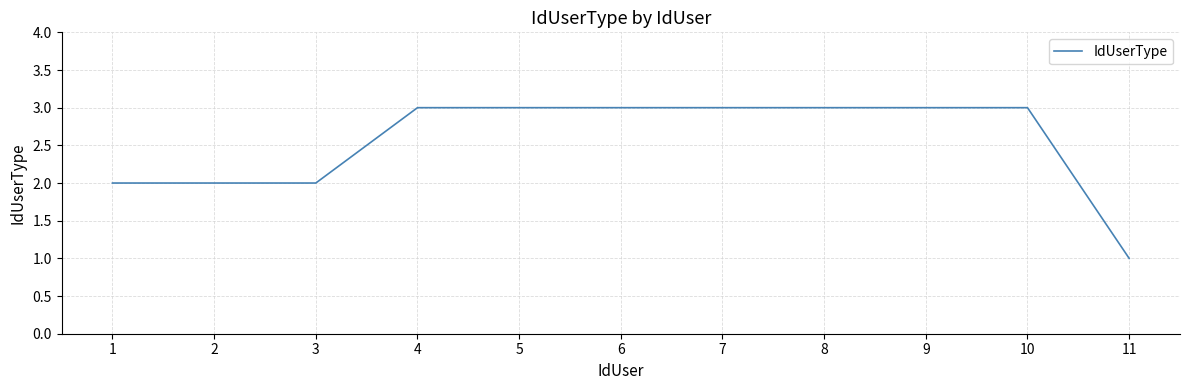

True or false: the data shows 1 at 7.

False